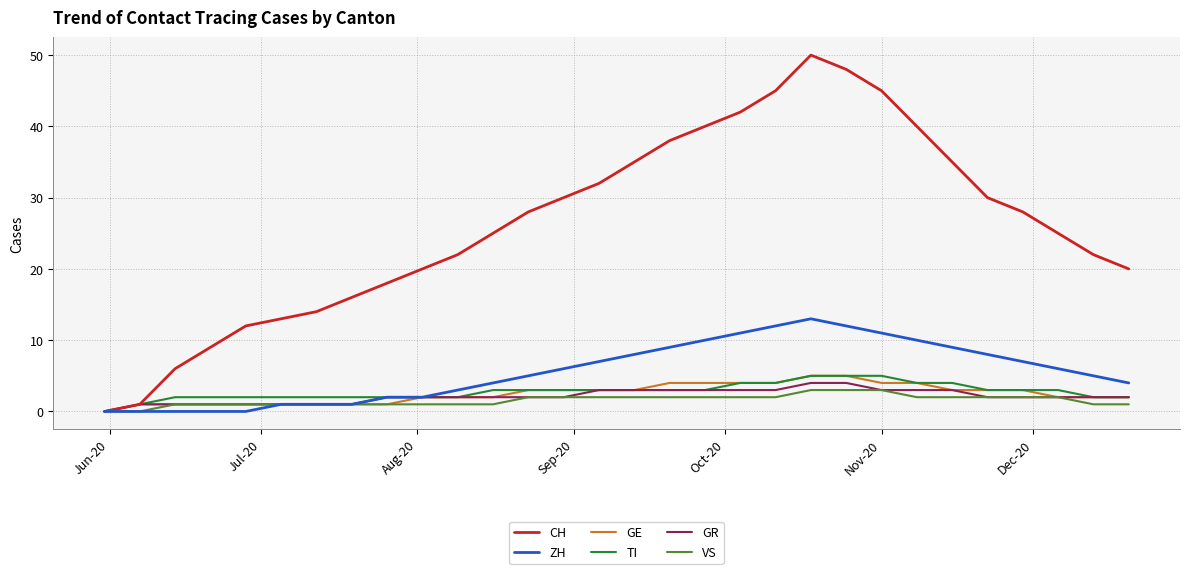

Is this an area chart (filled region under the line)?

No